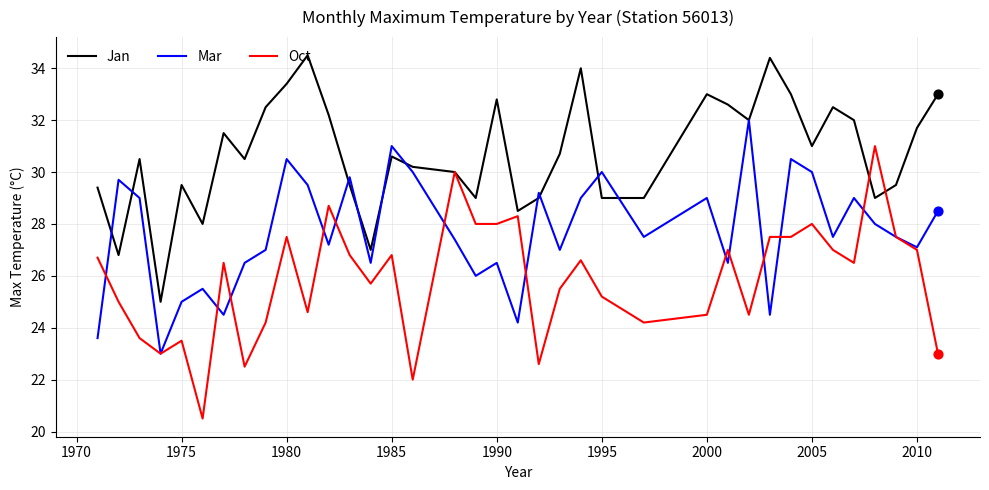

What are all the series names shown in the legend?

Jan, Mar, Oct